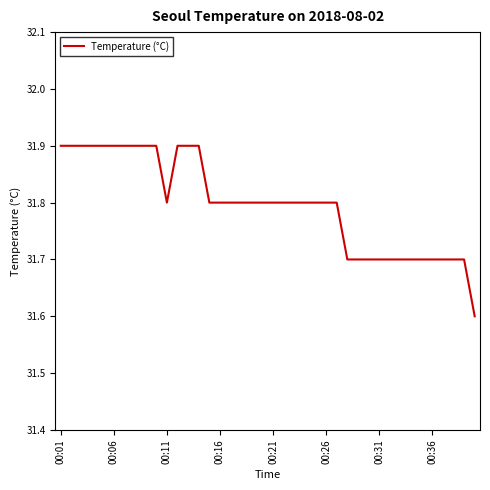

How many lines are shown in the chart?

1